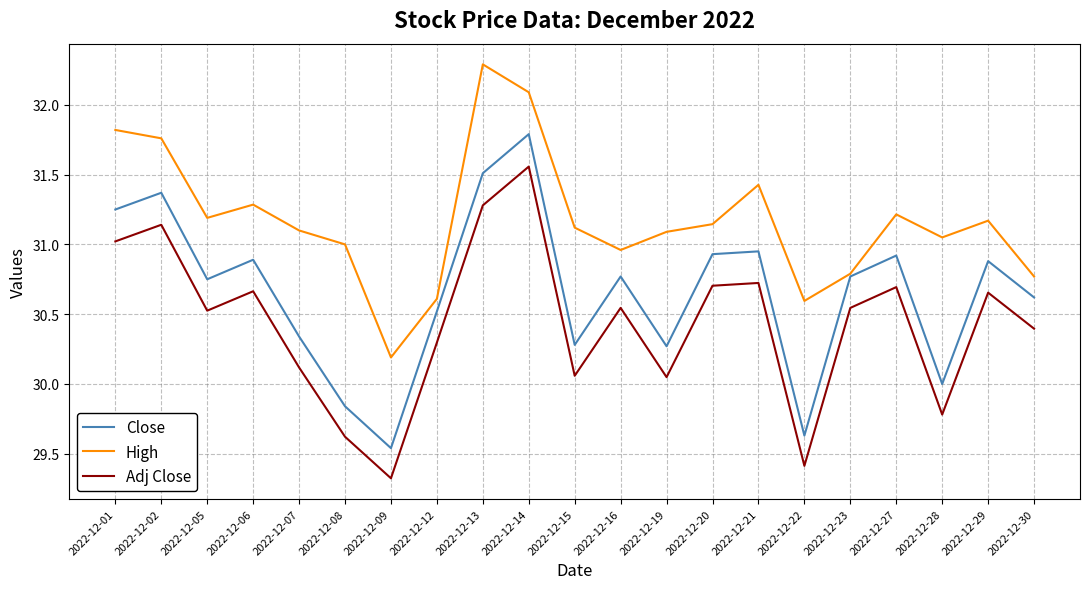

In High, how many points are lower than both neighbors (excluding endpoints)?

5